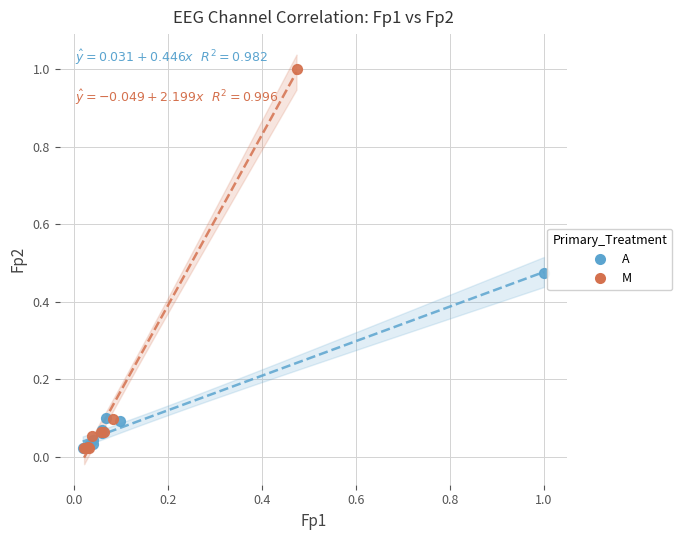

Which series reaches the maximum Y coordinate?

M